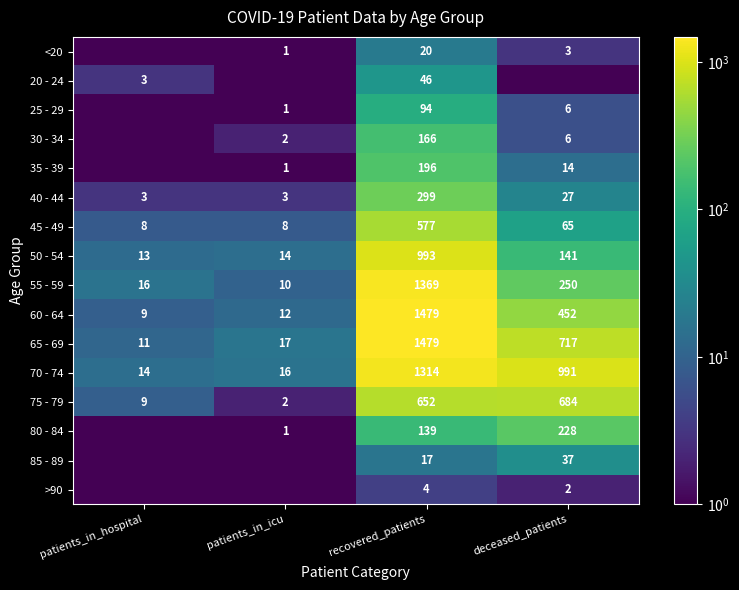

The 60 - 64 series shows 1479.0 at recovered_patients. True or false?

True